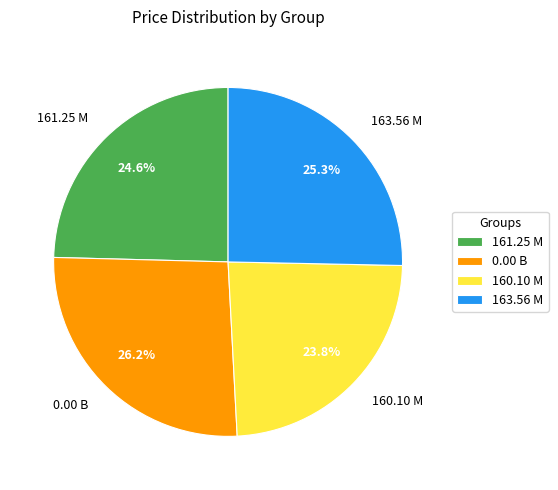

To the nearest percent, what portion does 160.10 M represent?

24%